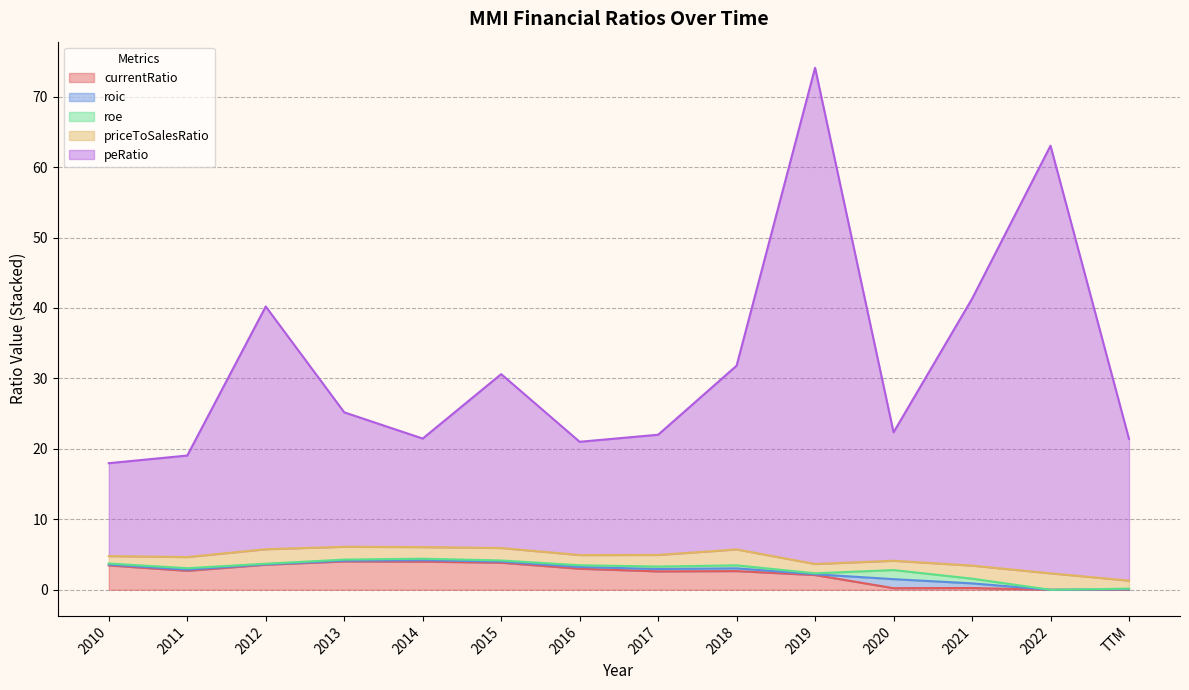

The currentRatio series shows 0.2 at 2020. True or false?

True